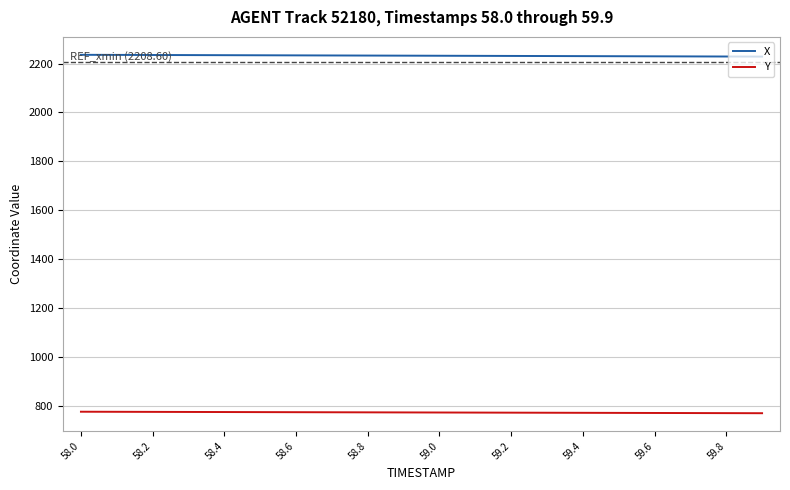

List the series in order of their peak value, highest first.

X, Y